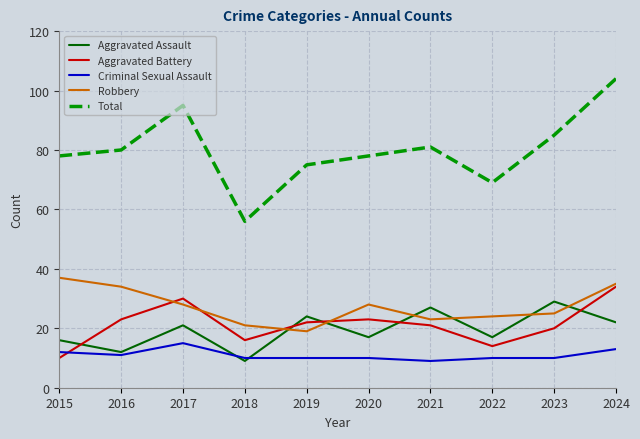

The value of Total at 2024 is 104. True or false?

True